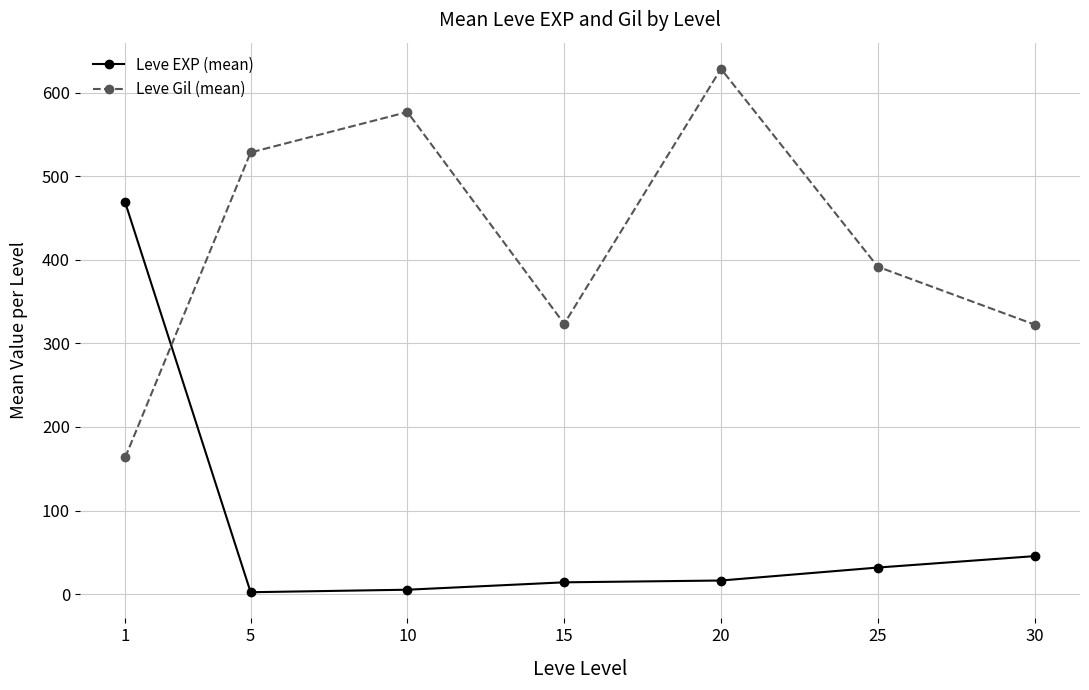

True or false: Leve EXP (mean) and Leve Gil (mean) intersect in this chart.

True